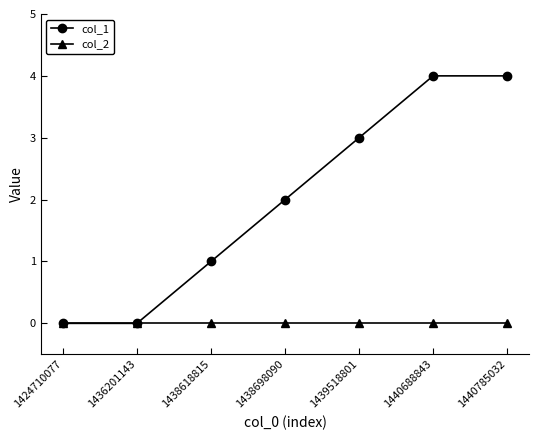

Is the value of col_2 at 1424710077 greater than the value of col_1 at 1440785032?

No